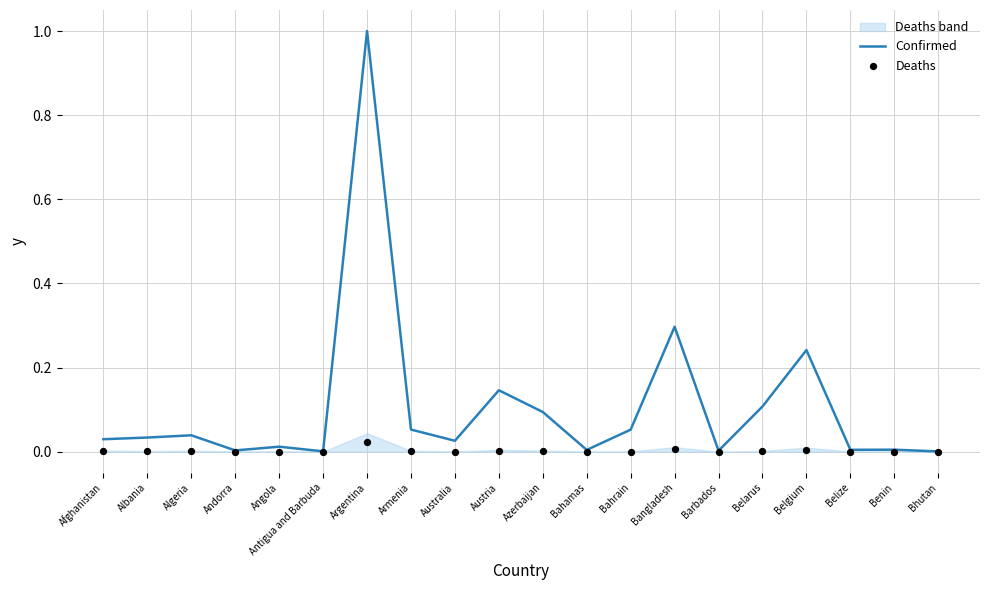

At which category is the sum across all series the highest?

Argentina